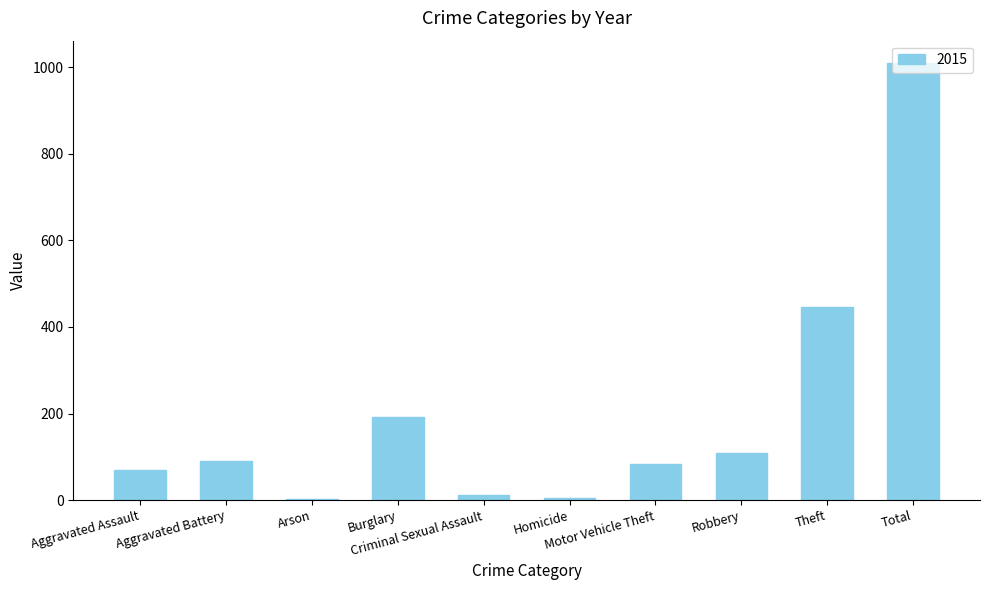

What is the greatest value displayed?

1011